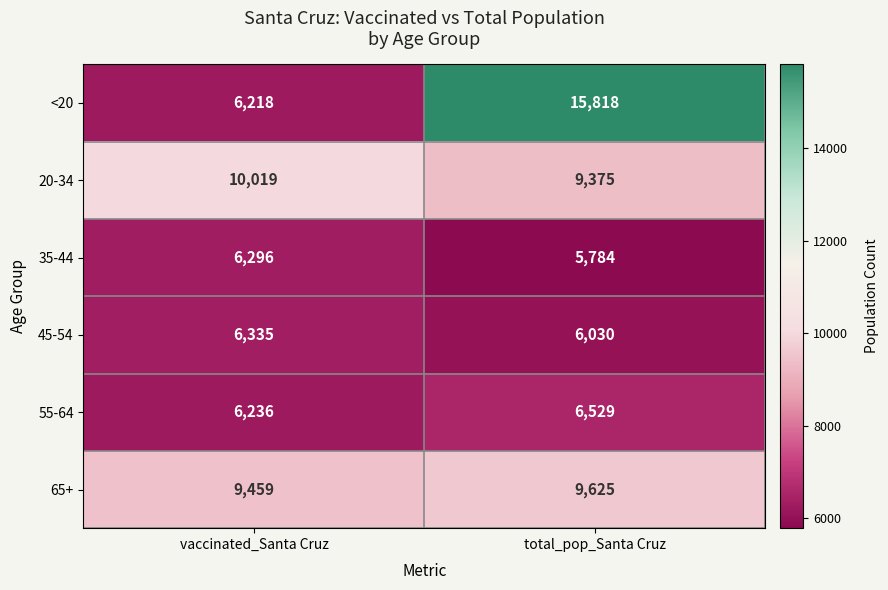

True or false: 65+ has a value of 9625 at total_pop_Santa Cruz.

True